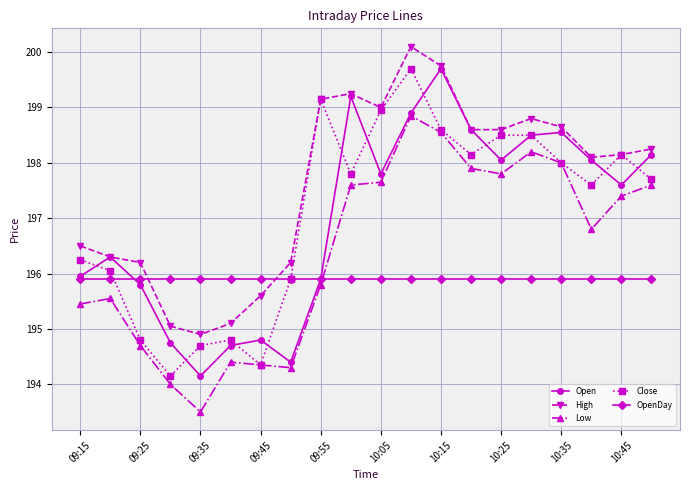

What is the value of the Low point at the 11th from the left?

197.7